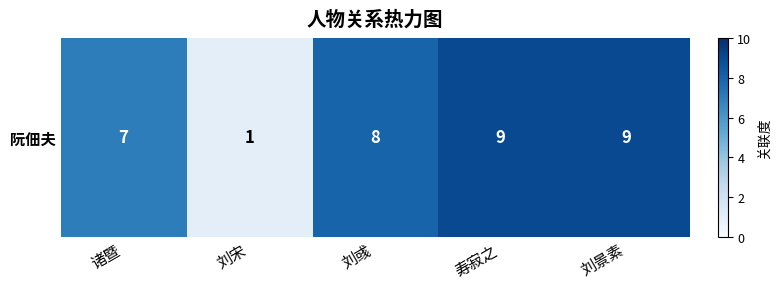

What is the difference between the maximum and minimum values?

8